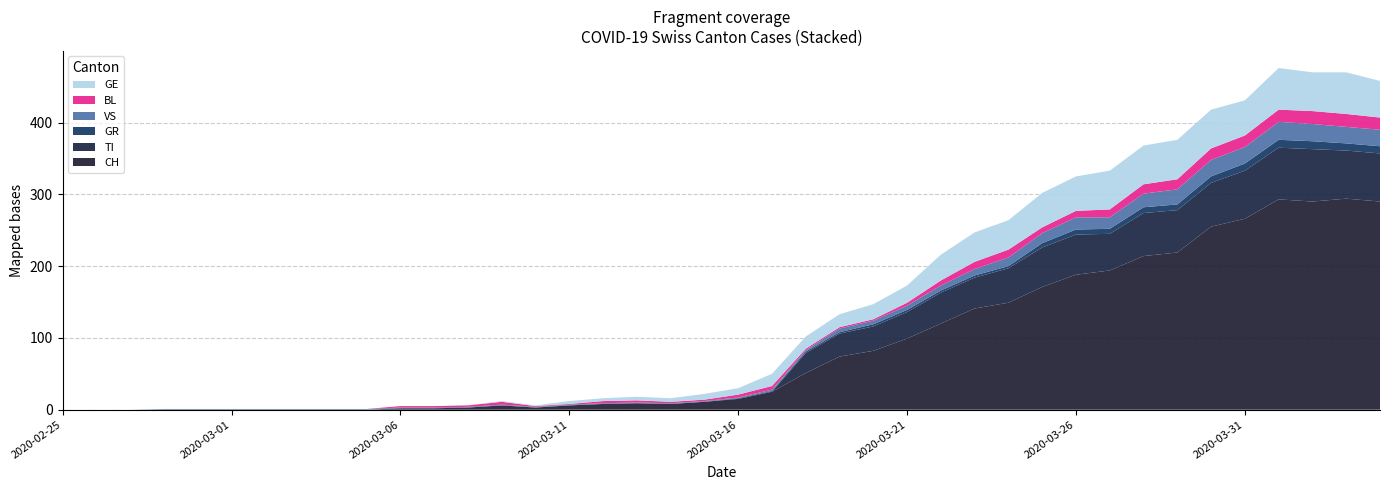

Reading right to left, what are all the values shown in this chart?

CH: 290	294	290	293	266	255	219	214	194	188	171	149	141	120	99	82	74	51	25	15	11	8	9	8	6	3	6	3	2	2	0	0	0	0	0	0	0	0	0	0
TI: 67	67	73	72	67	61	59	60	51	56	55	48	43	43	37	34	32	28	0	0	0	0	0	0	0	0	0	0	0	0	0	0	0	0	0	0	0	0	0	0
GR: 10	10	11	11	10	9	8	8	7	7	6	3	3	3	3	3	2	2	1	1	0	0	0	0	0	0	0	0	0	0	0	0	0	0	0	0	0	0	0	0
VS: 23	23	24	25	23	23	21	19	16	17	14	12	9	7	6	5	5	2	2	1	1	1	1	1	1	1	1	1	1	1	1	1	1	1	1	1	1	0	0	0
BL: 17	18	18	17	16	16	14	13	11	9	8	11	10	7	4	2	2	2	5	4	2	2	3	3	1	1	4	2	2	2	0	0	0	0	0	0	0	0	0	0
GE: 51	58	54	58	49	54	55	54	54	48	48	41	41	36	24	21	18	17	17	9	8	5	5	4	4	1	1	0	0	0	0	0	0	0	0	0	0	0	0	0